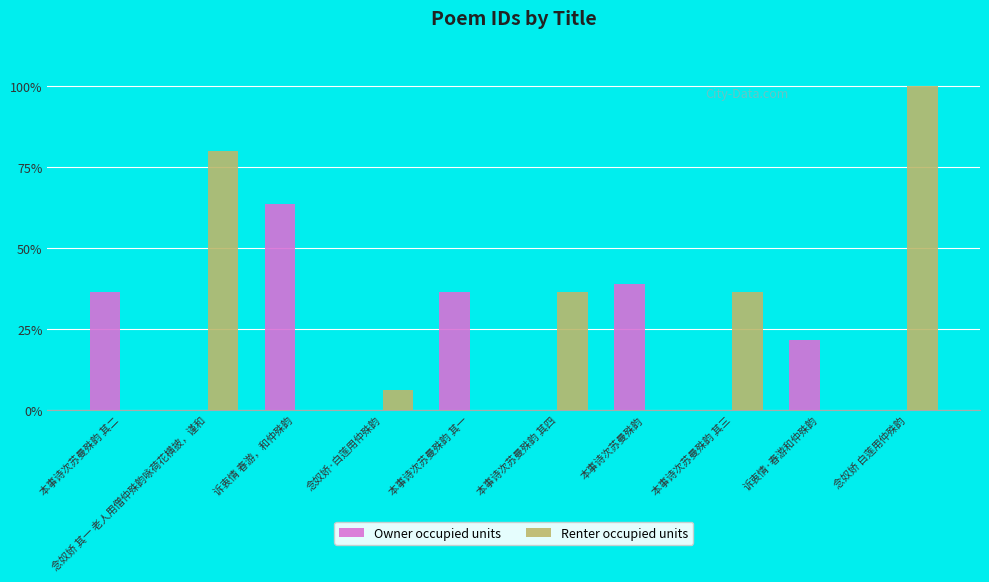

What are all the series names shown in the legend?

Owner occupied units, Renter occupied units